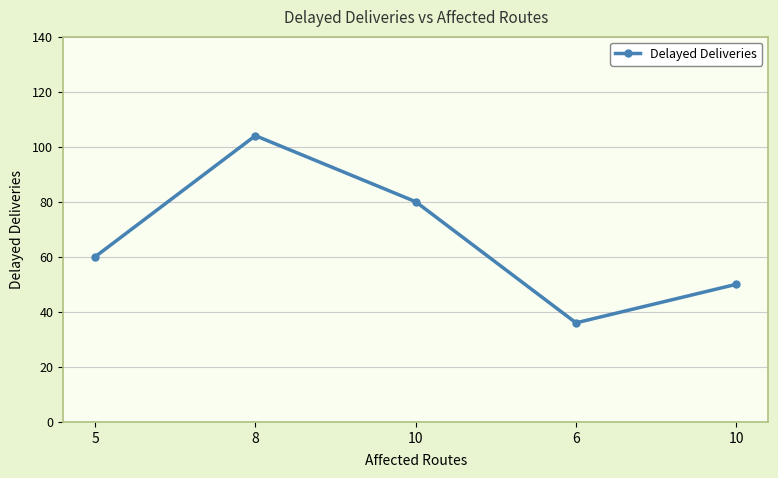

Reading right to left, extract all data points from this chart.

10=50	6=36	10=80	8=104	5=60